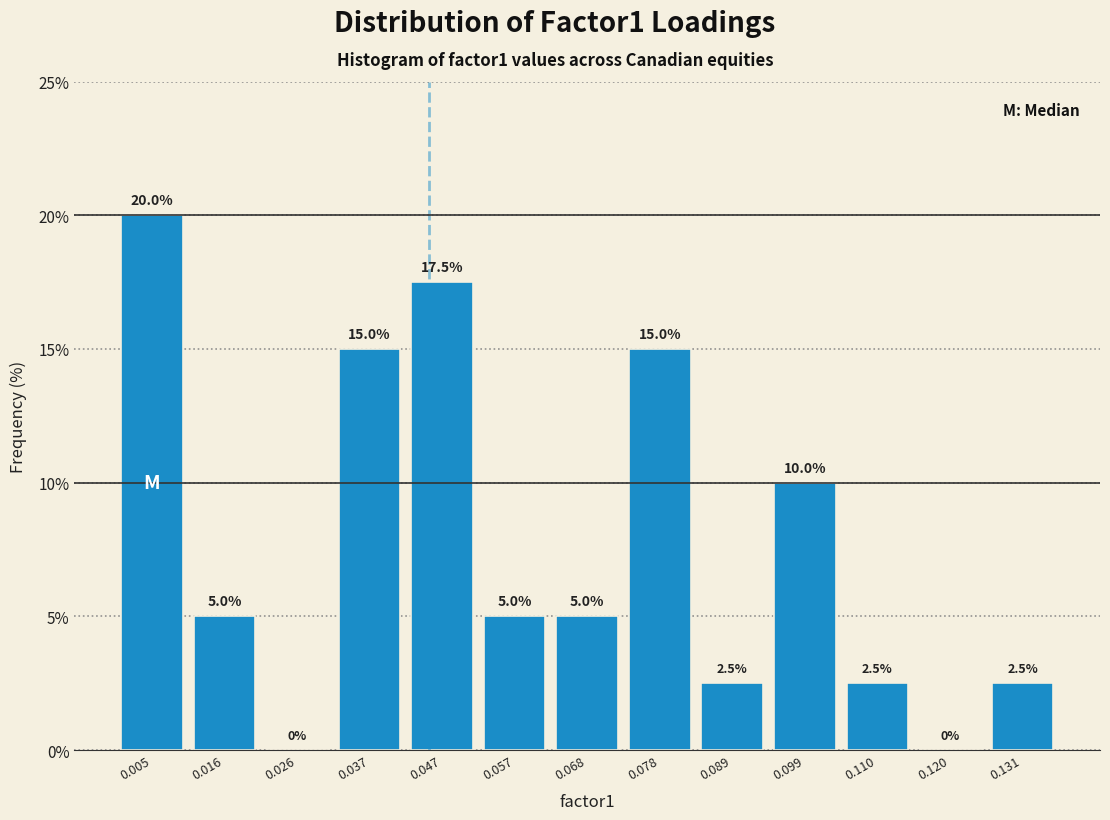

Which range on the x-axis has the tallest bar?

0.000 to 0.010